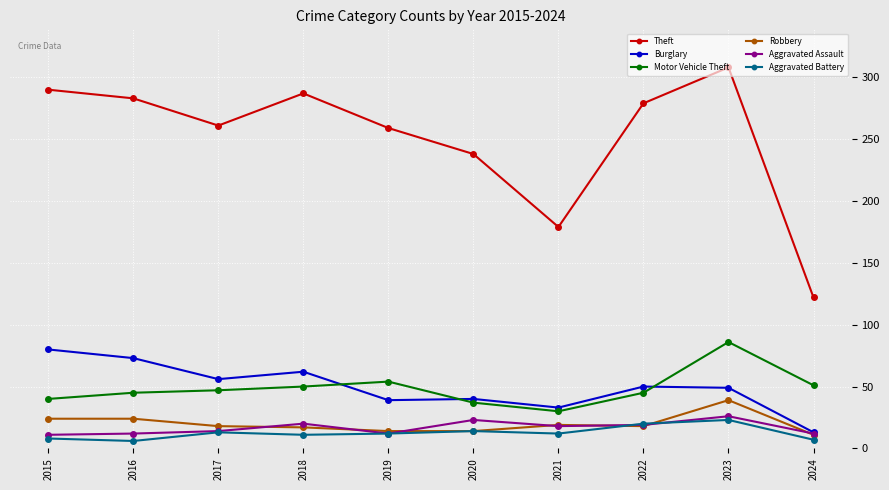

Is it true that Motor Vehicle Theft equals 51 at 2024?

True